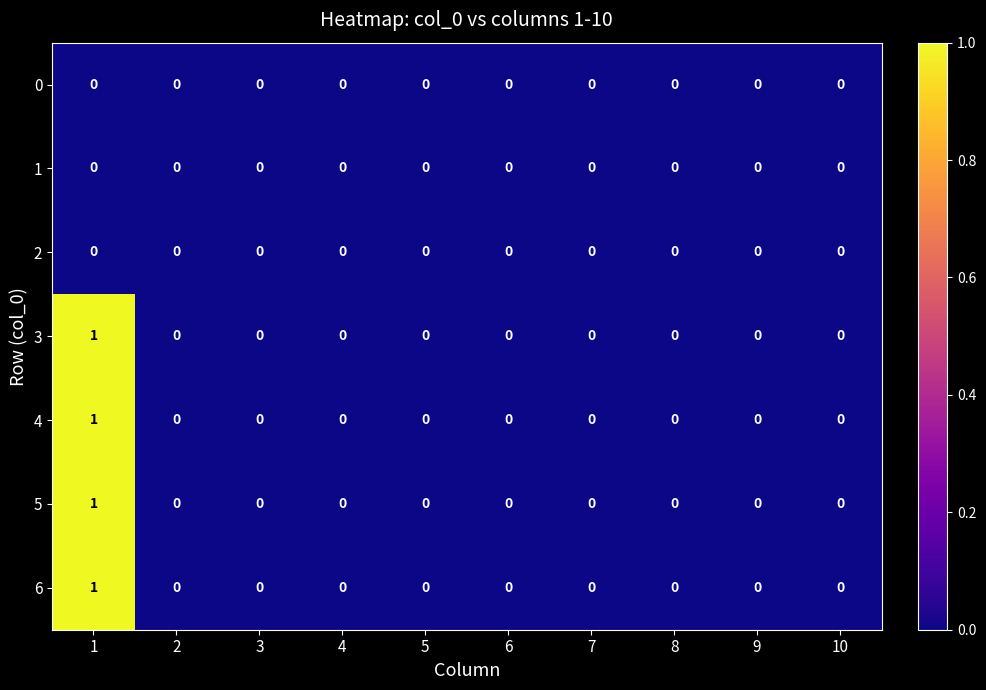

How many 4 values are between 0 and 1?

10